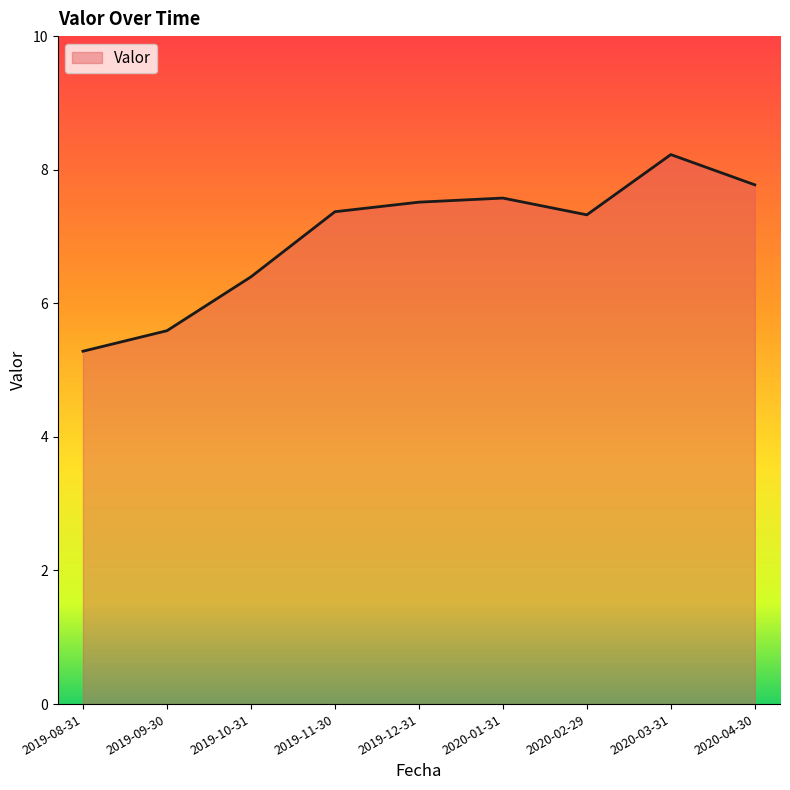

What is the difference between the second highest and minimum values?

2.5